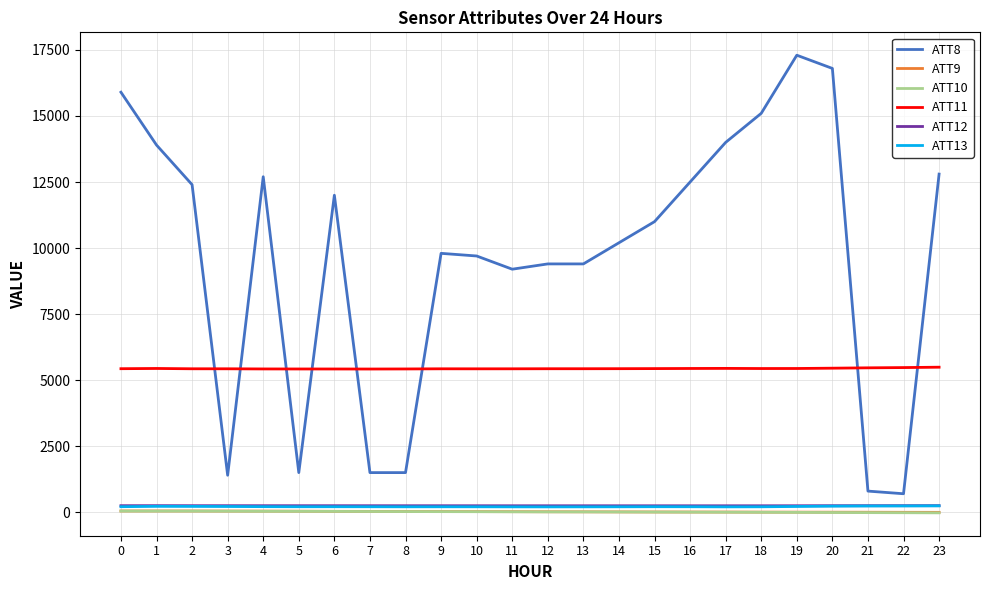

Which series has the largest range (max minus min)?

ATT8